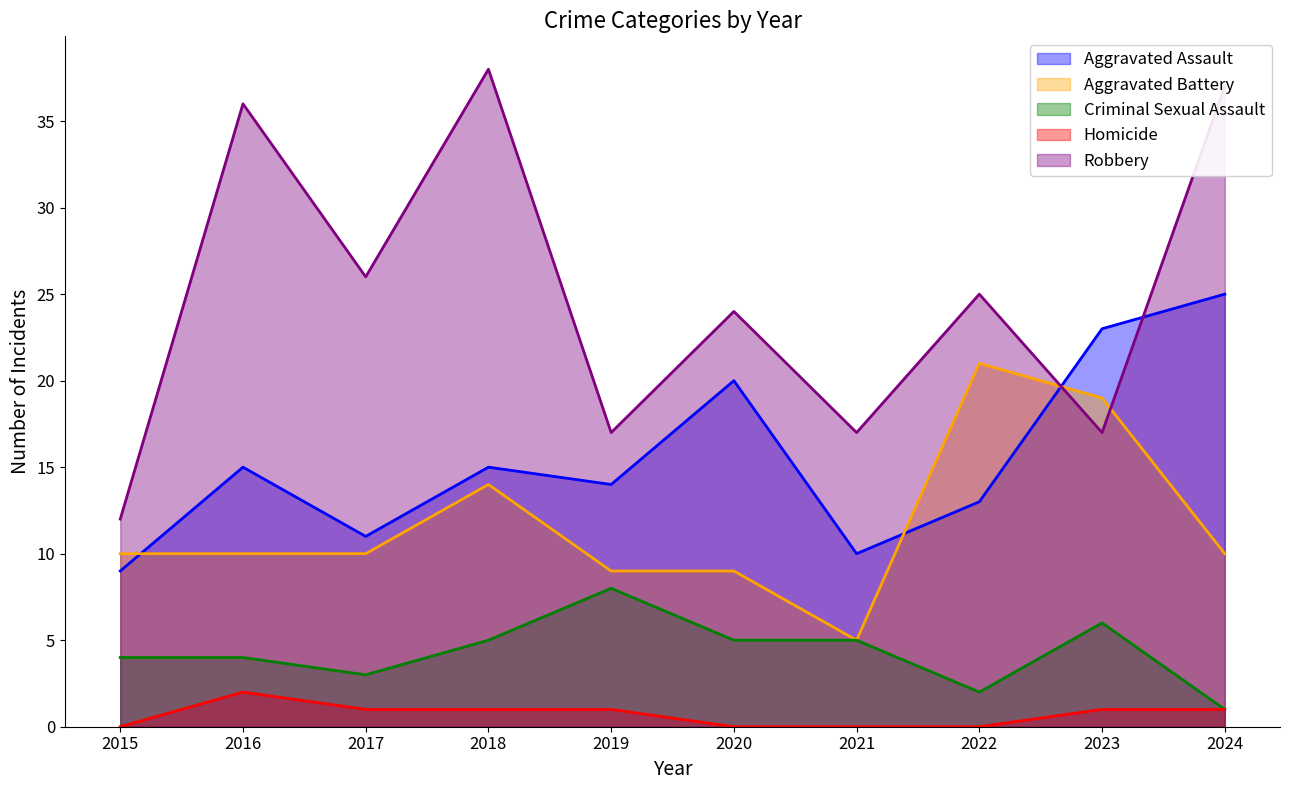

Count the number of data series in this chart.

5